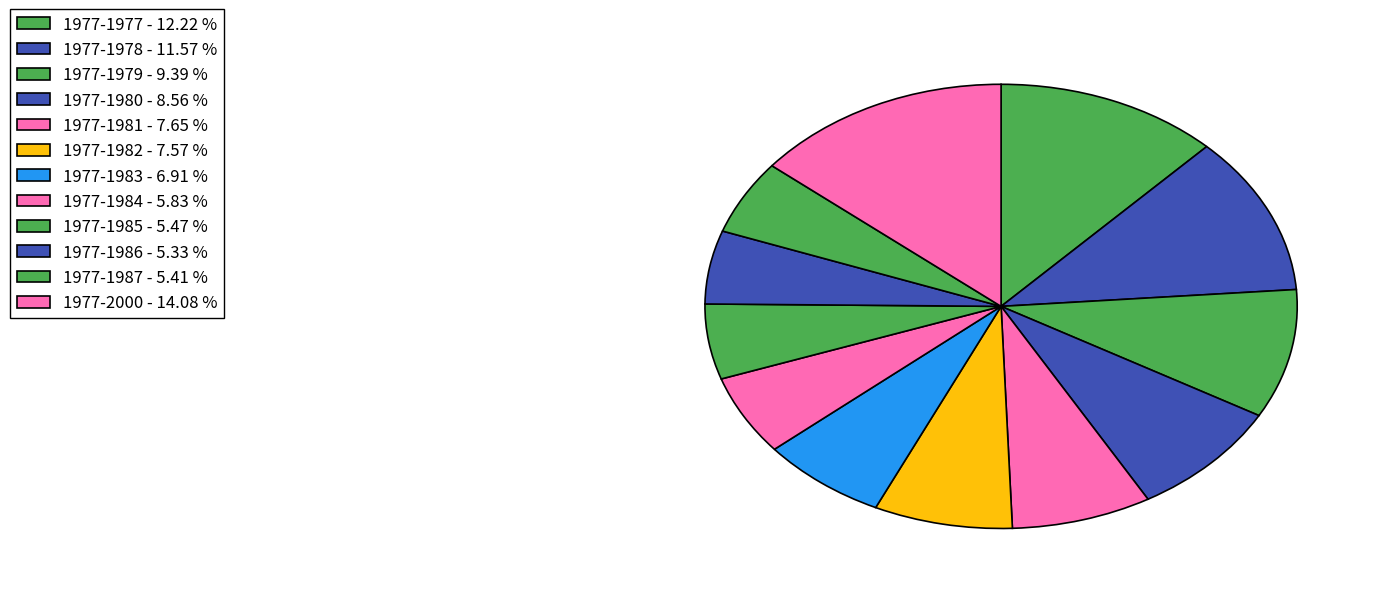

To the nearest percent, what is the difference between the 1977-1987 and 1977-1977 slice percentages?

7%